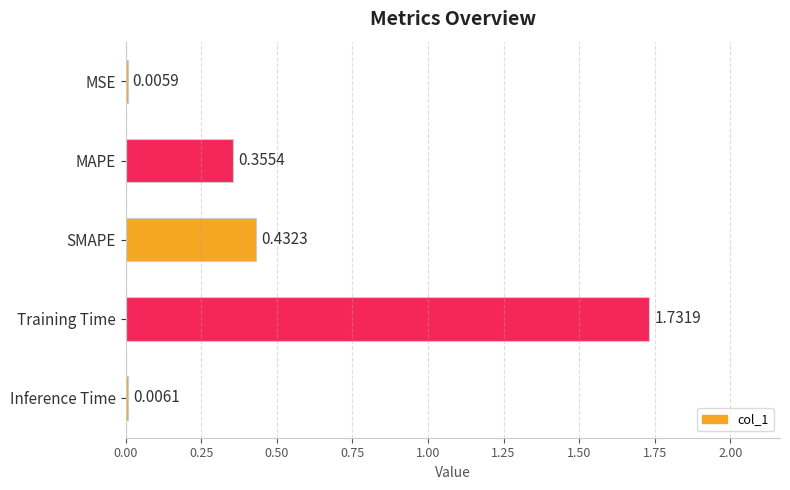

What is the sum of all values?

2.5